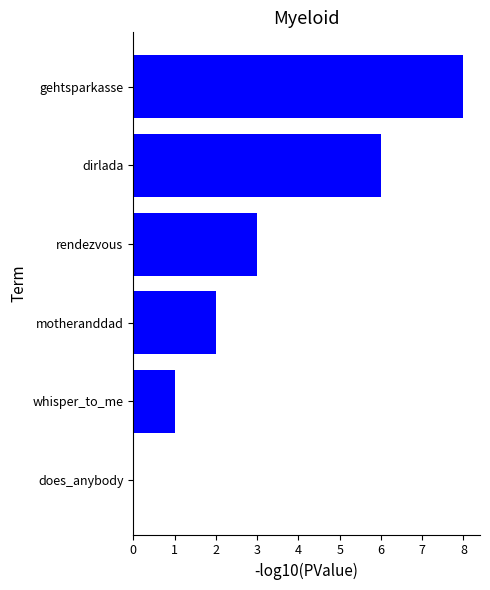

Reading bottom to top, what are all the values shown in this chart?

does_anybody=0	whisper_to_me=1	motheranddad=2	rendezvous=3	dirlada=6	gehtsparkasse=8